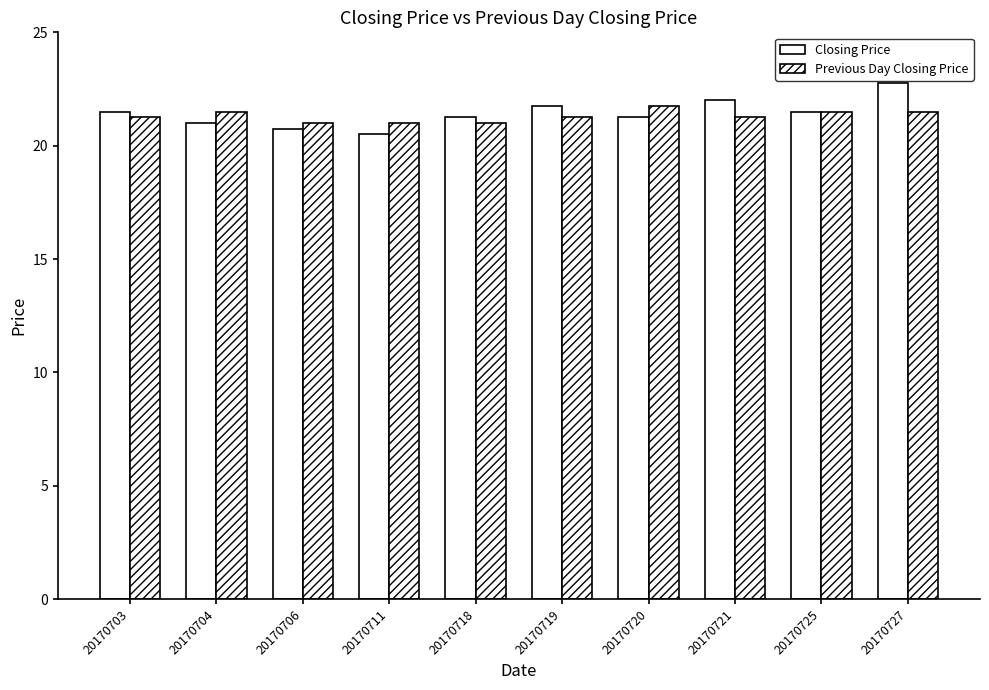

Are the bars grouped side by side (vs. stacked)?

Yes